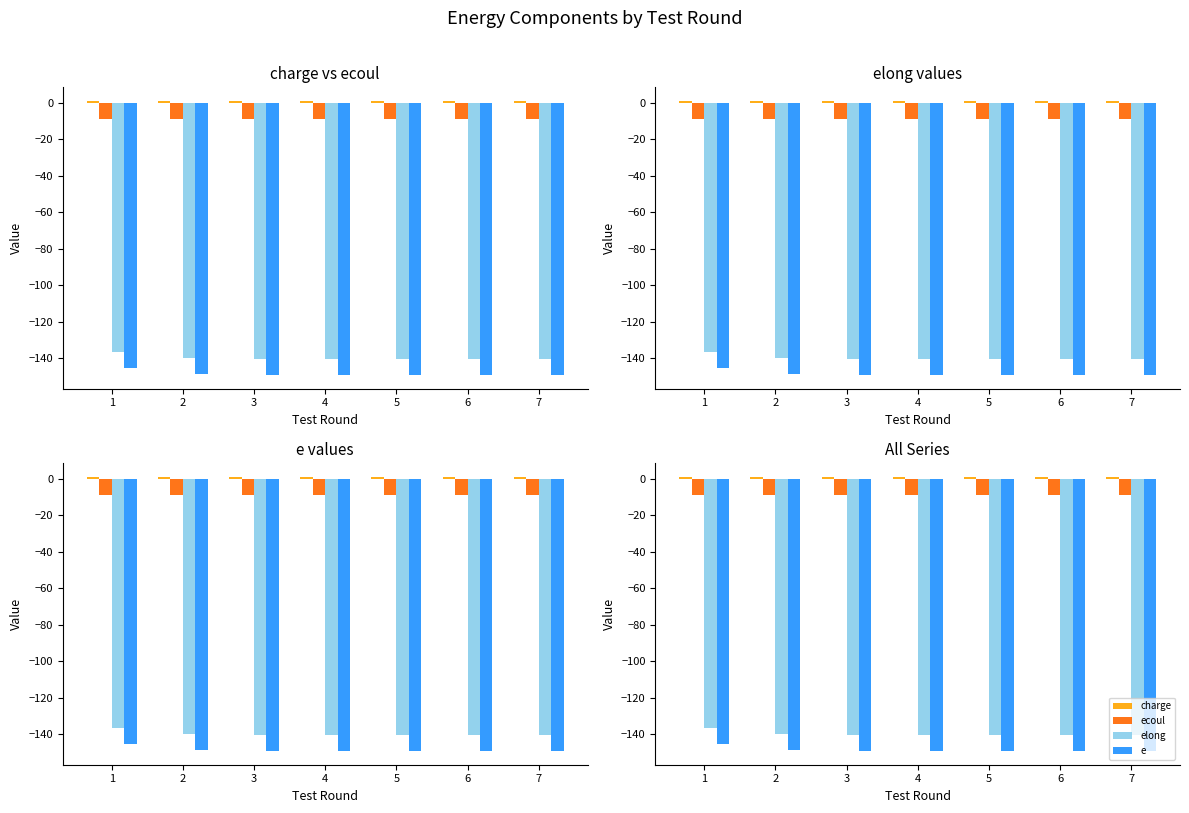

What is the difference between the second highest and minimum values in the charge series?

0.1